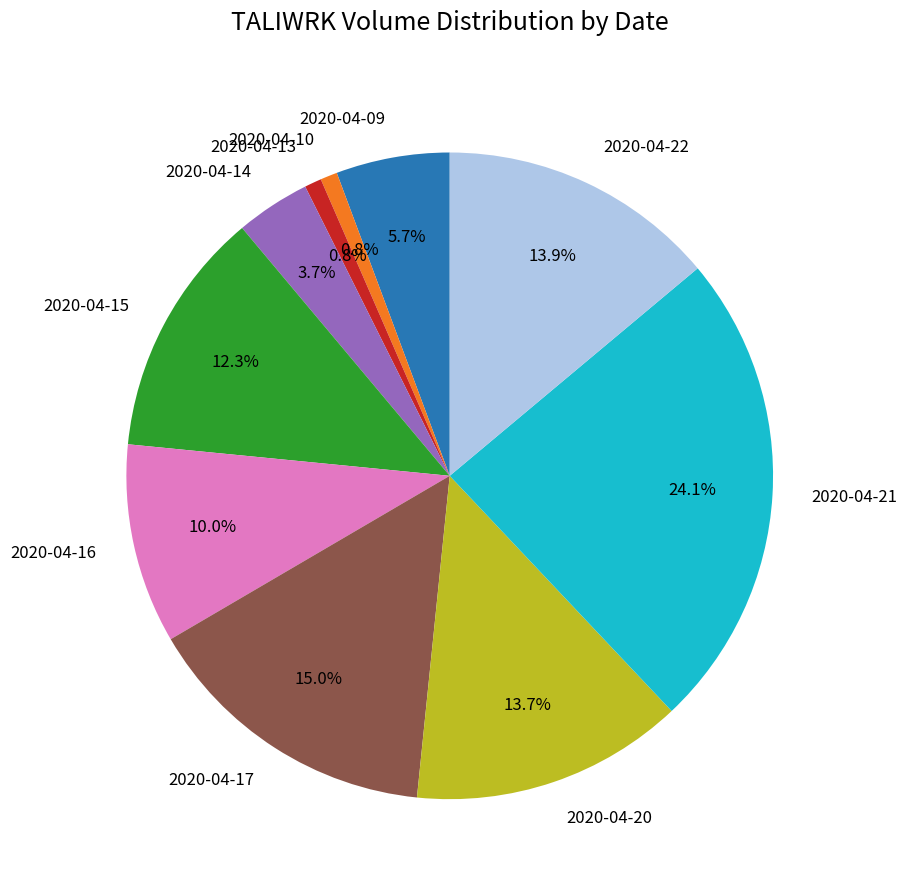

Is there a majority slice in this chart?

No